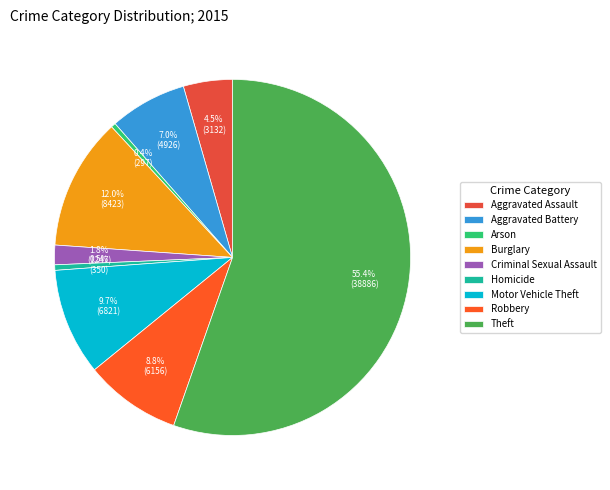

Approximately how many times larger is the value at Theft compared to Aggravated Battery?

7.9